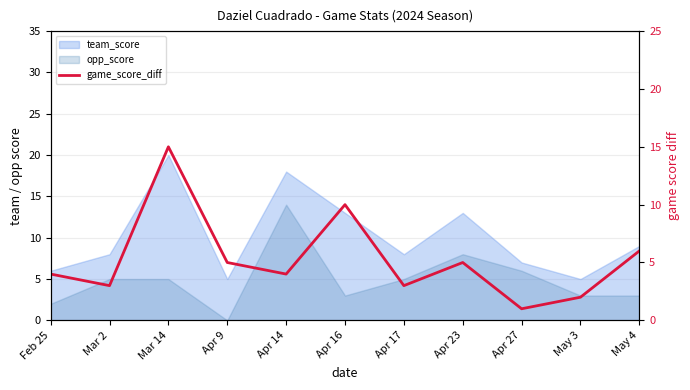

Reading left to right, what are all the values shown in this chart?

Feb 25=4	Mar 2=3	Mar 14=15	Apr 9=5	Apr 14=4	Apr 16=10	Apr 17=3	Apr 23=5	Apr 27=1	May 3=2	May 4=6